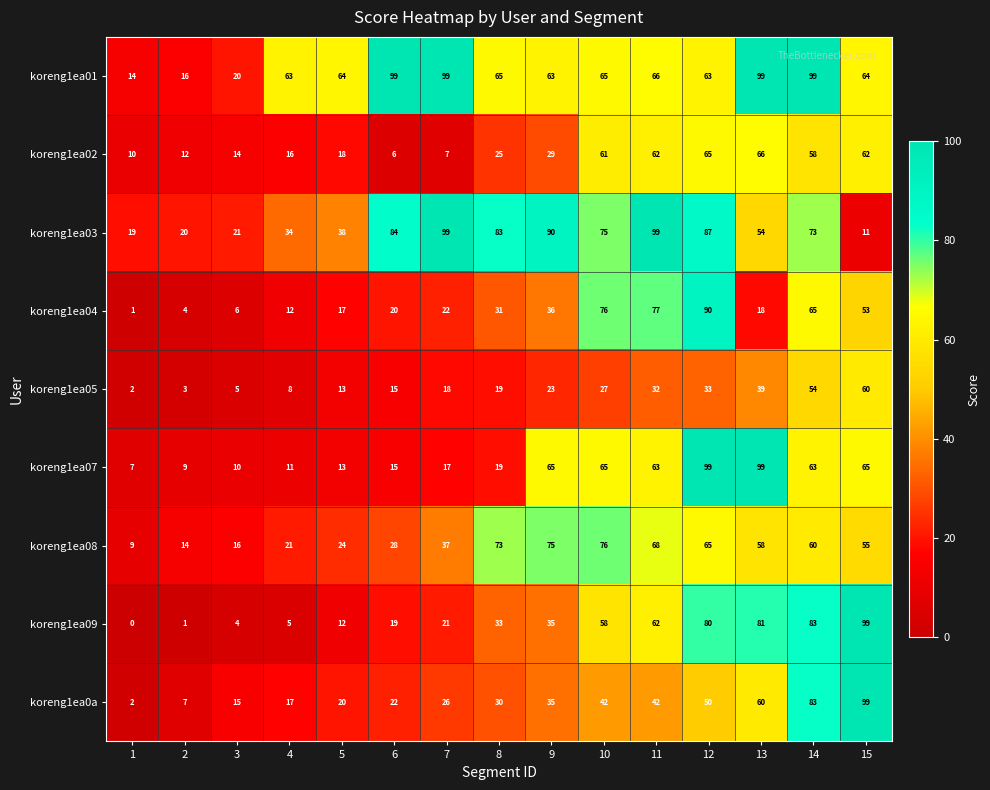

What value does the koreng1ea01 series have at 1, to the nearest 5?

15